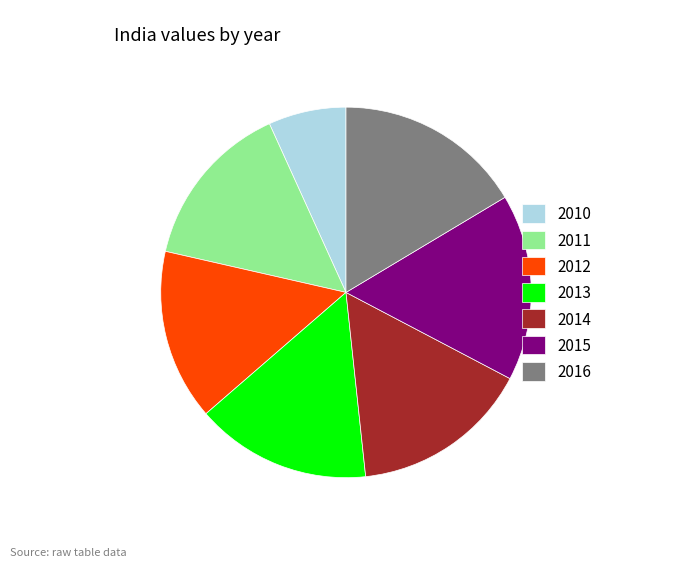

Is 2014 the majority of the pie?

No